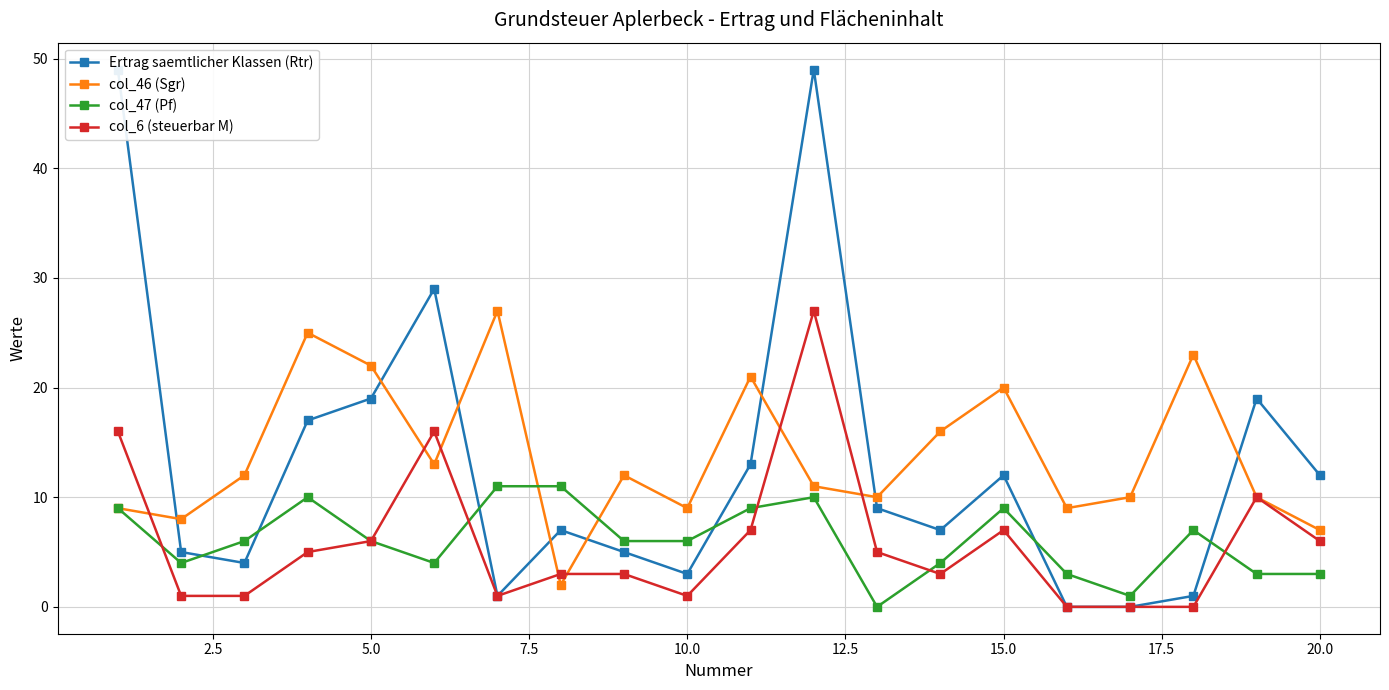

What is the maximum value shown in the chart?

49